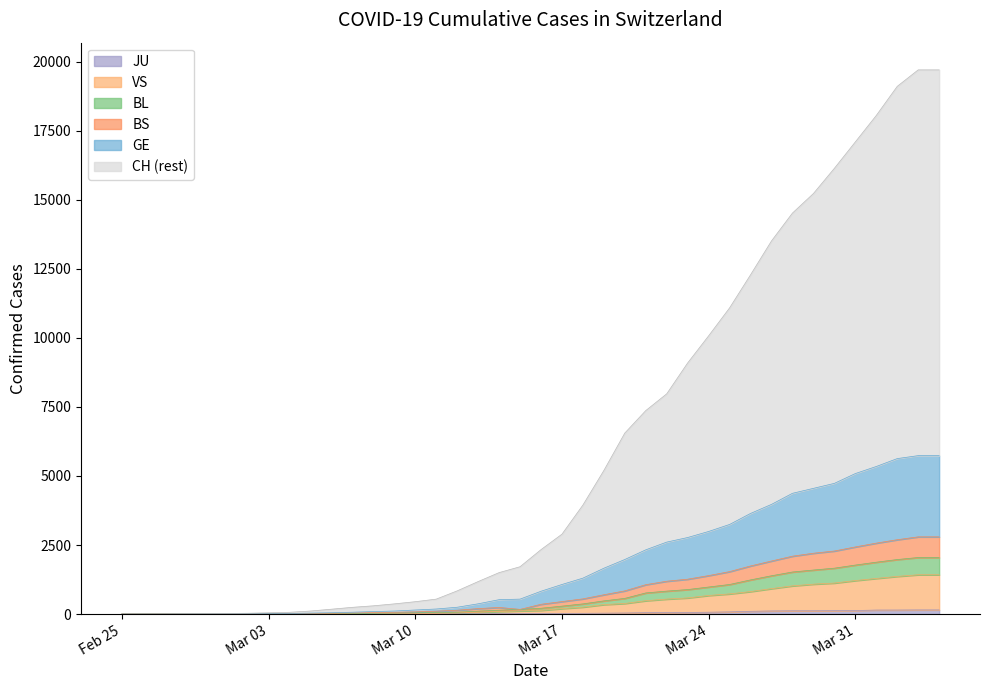

What is the total value across all series at 2020-02-27?

4